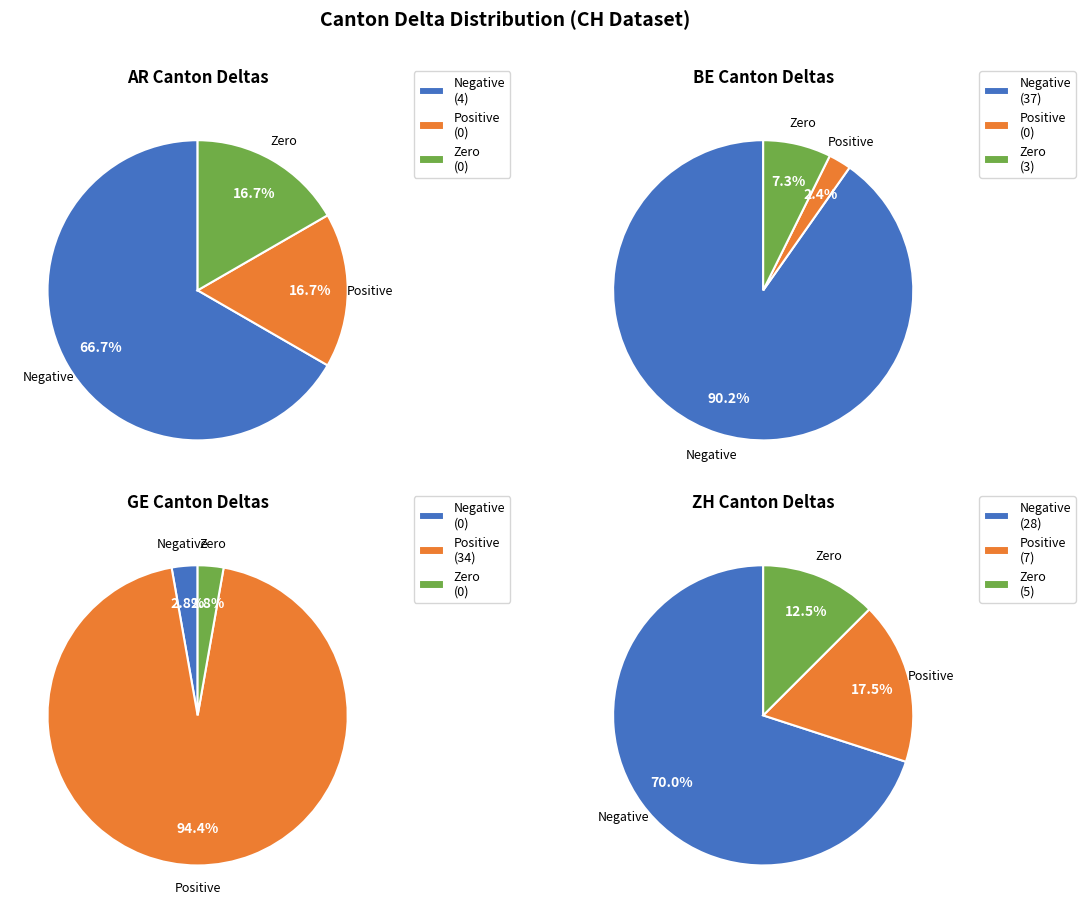

Does BE account for over 50% of the chart?

No